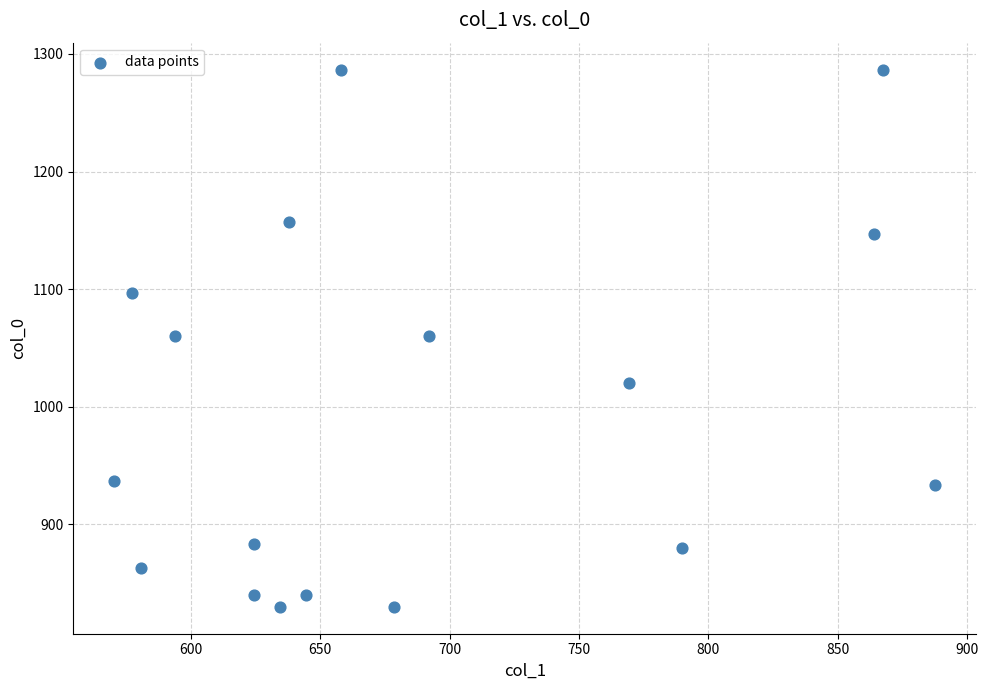

What is the range of Y values (max minus min)?

456.7